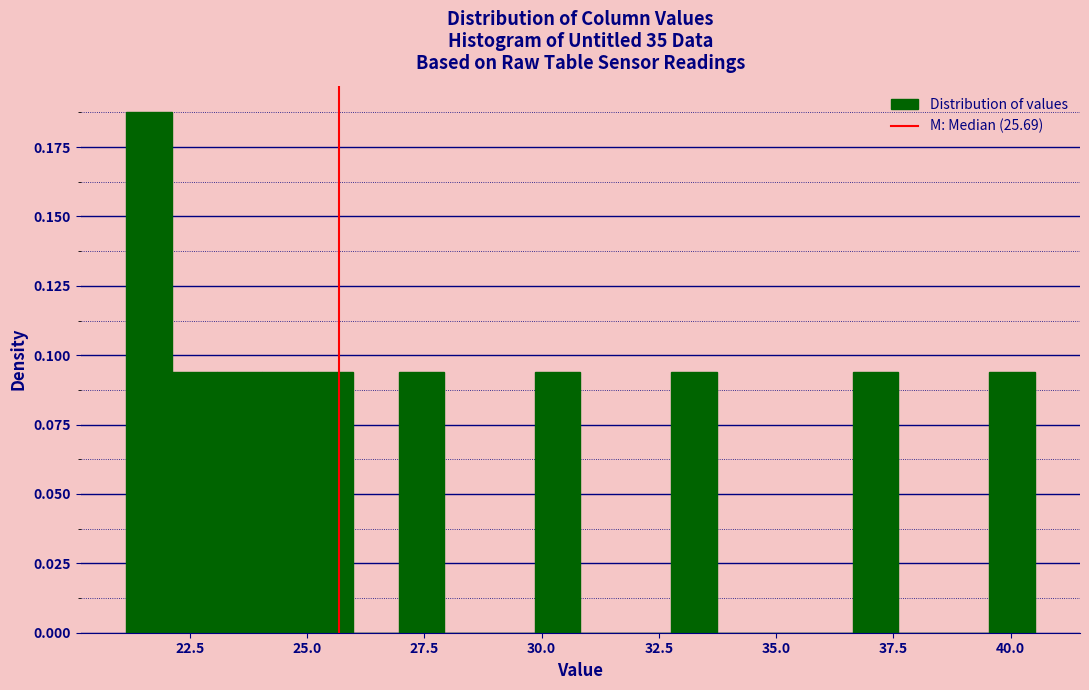

Around what value on the x-axis is the tallest bar? Give the approximate position of its centre, as read against the axis.

21.5